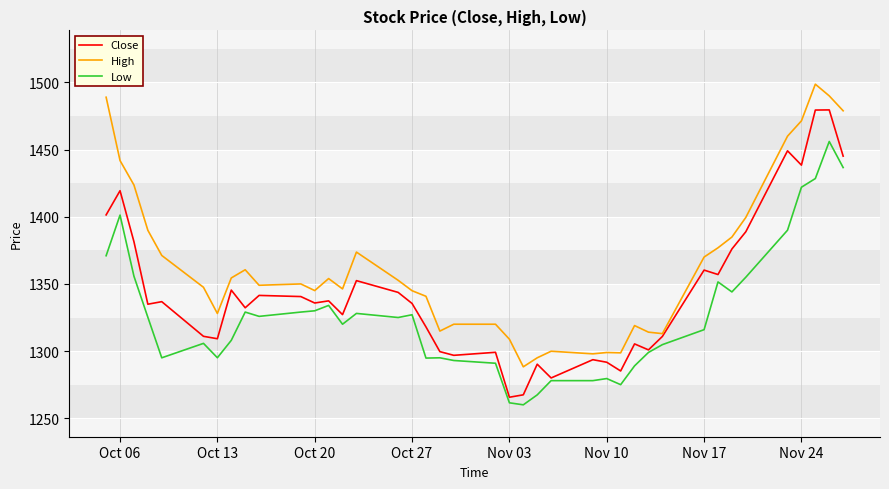

What is the lowest value of the High series?

1288.3